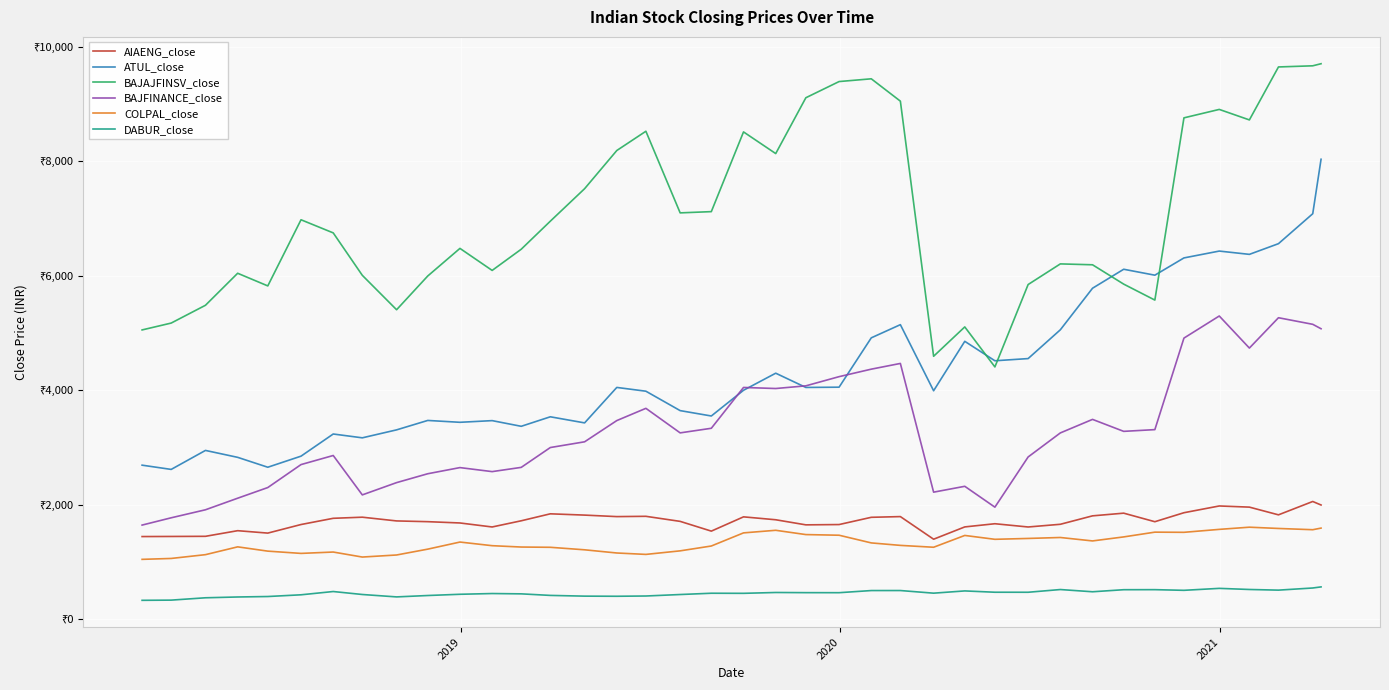

What are all the series names shown in the legend?

AIAENG_close, ATUL_close, BAJAJFINSV_close, BAJFINANCE_close, COLPAL_close, DABUR_close